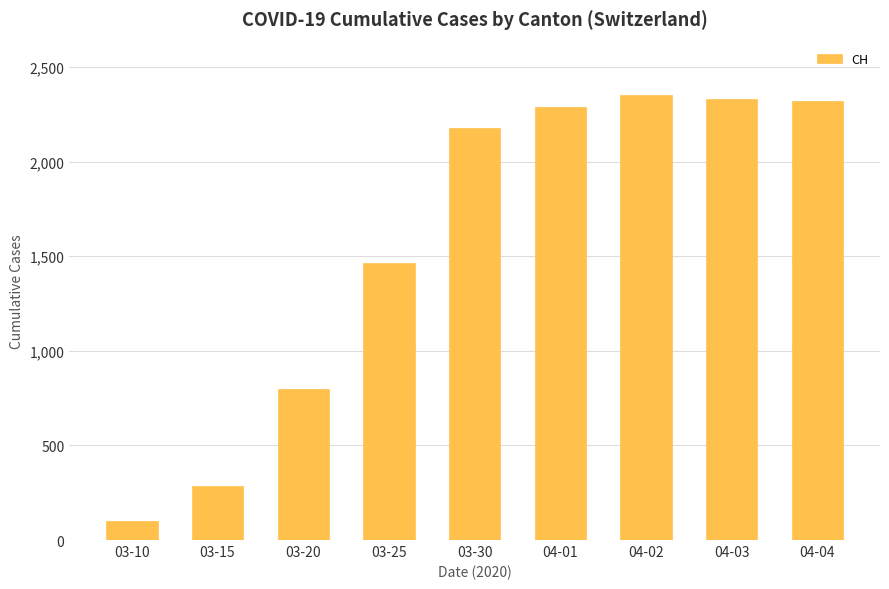

What is the value of the 3rd bar from the left?

797